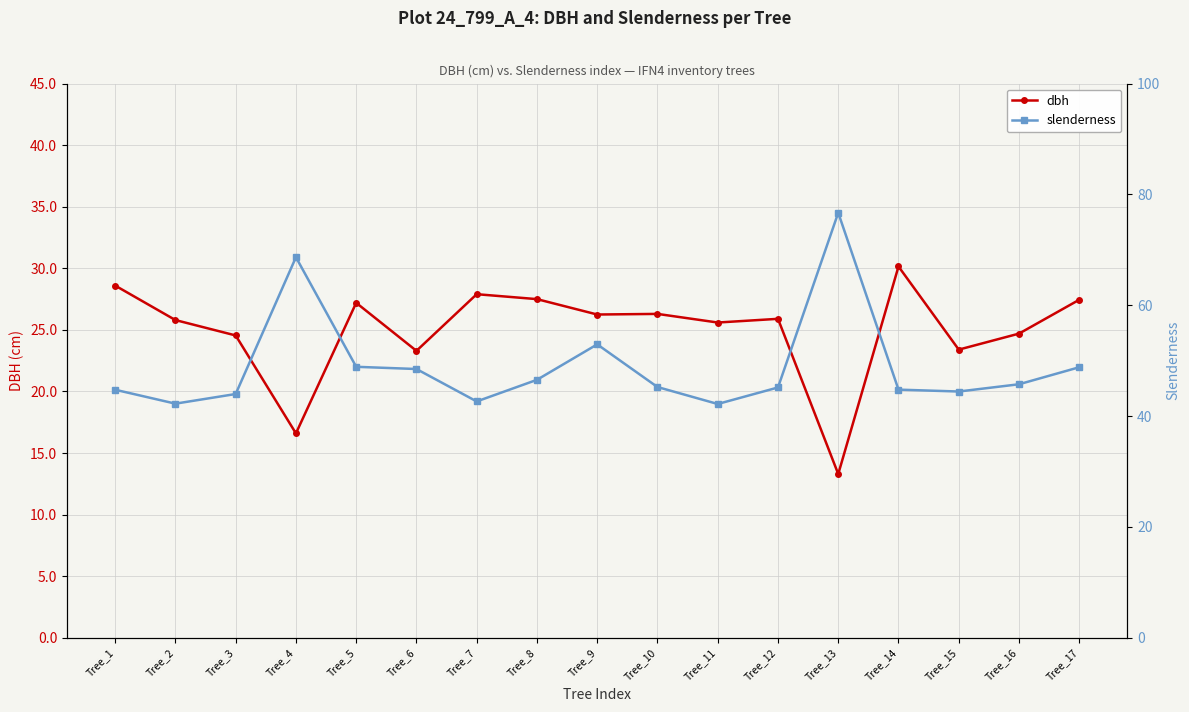

What is the maximum value shown in the chart?

76.7